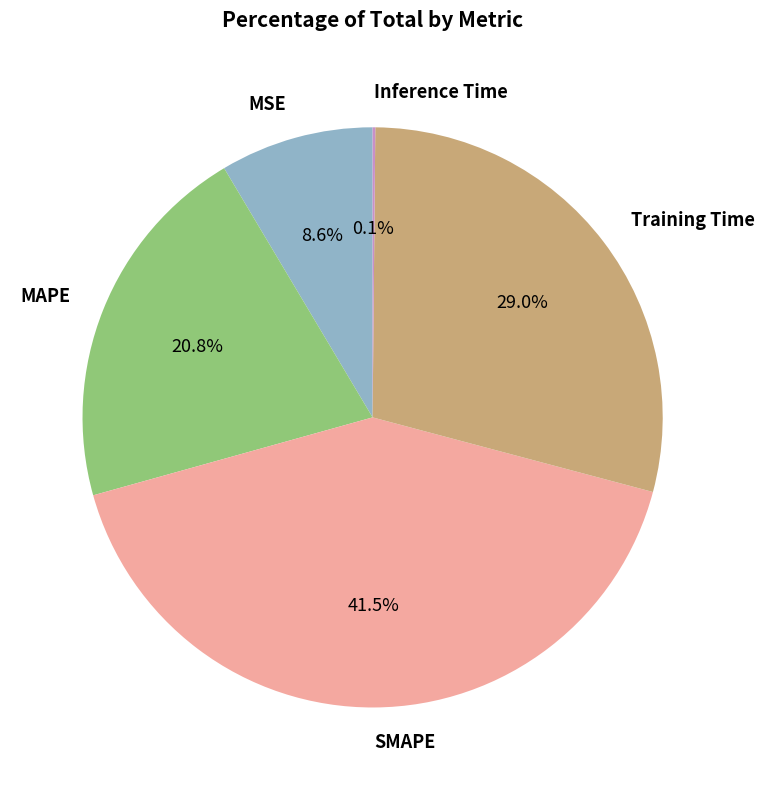

What is the largest slice in the pie chart?

SMAPE